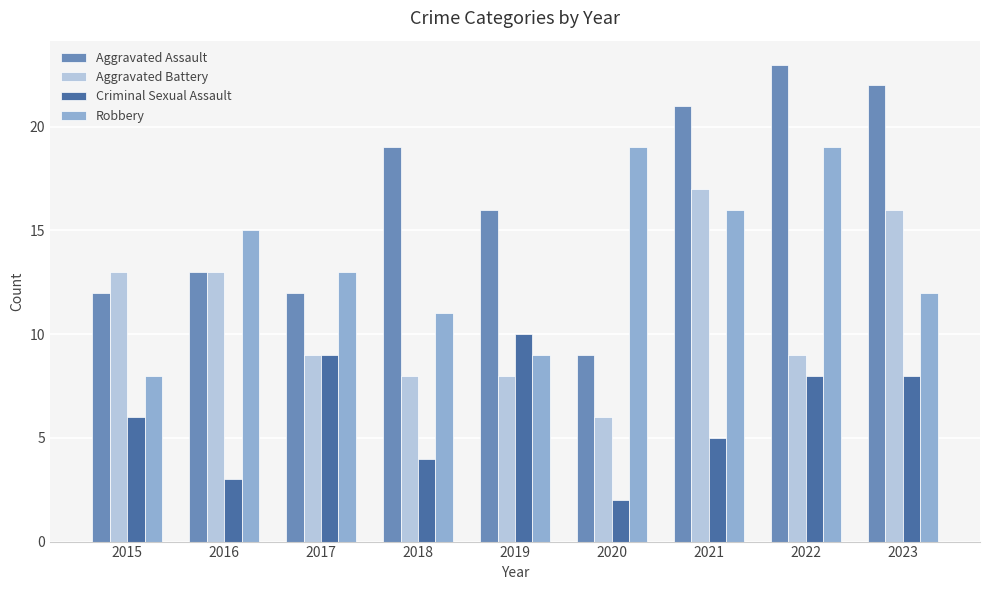

What is the total value across all series at 2019?

43